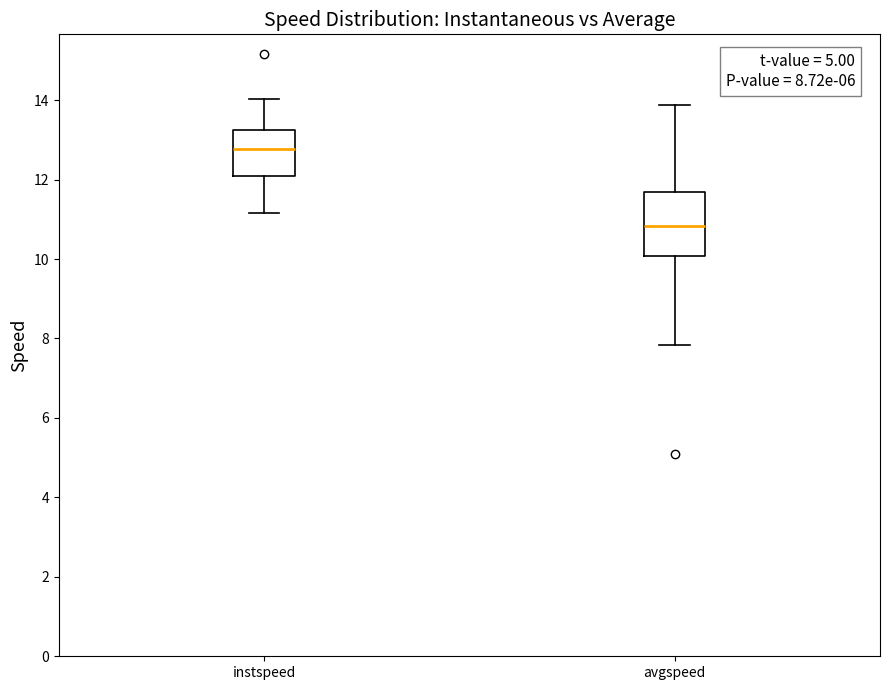

Comparing the boxes themselves (not the whiskers), which one is the tallest?

avgspeed